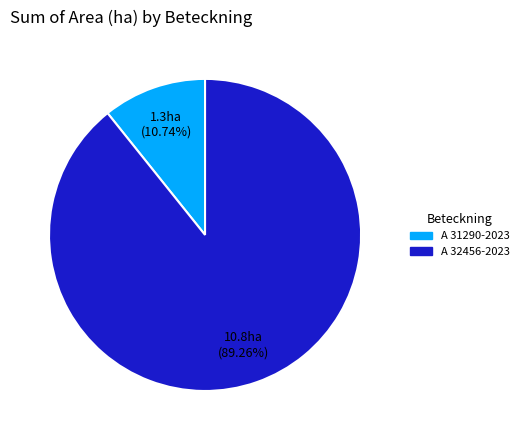

Which category accounts for the majority?

A 32456-2023